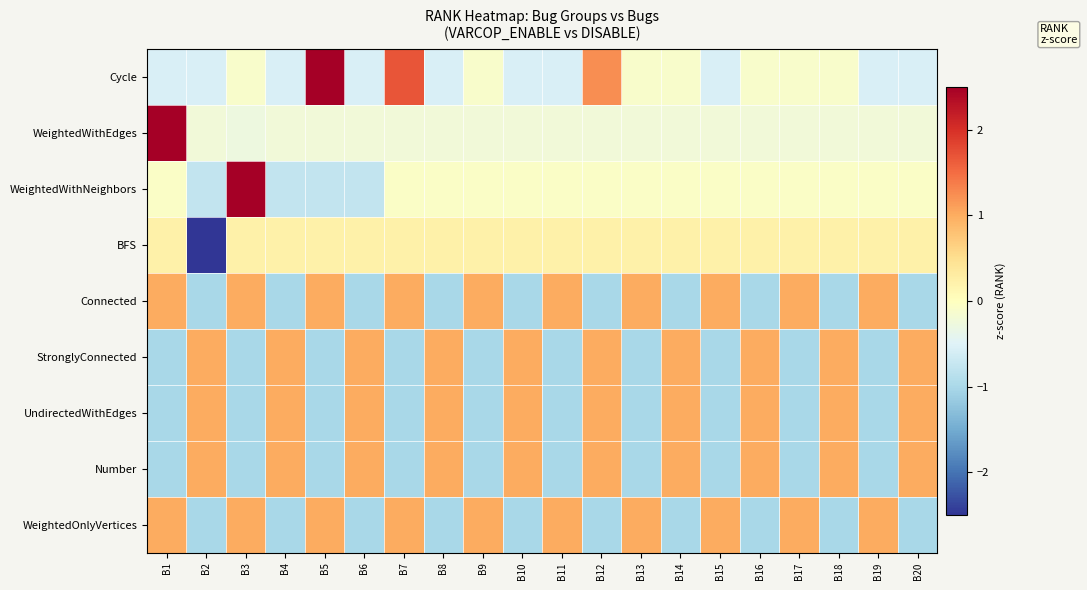

List the series in order of their peak value, highest first.

WeightedWithEdges, WeightedWithNeighbors, Cycle, Connected, StronglyConnected, UndirectedWithEdges, Number, WeightedOnlyVertices, BFS